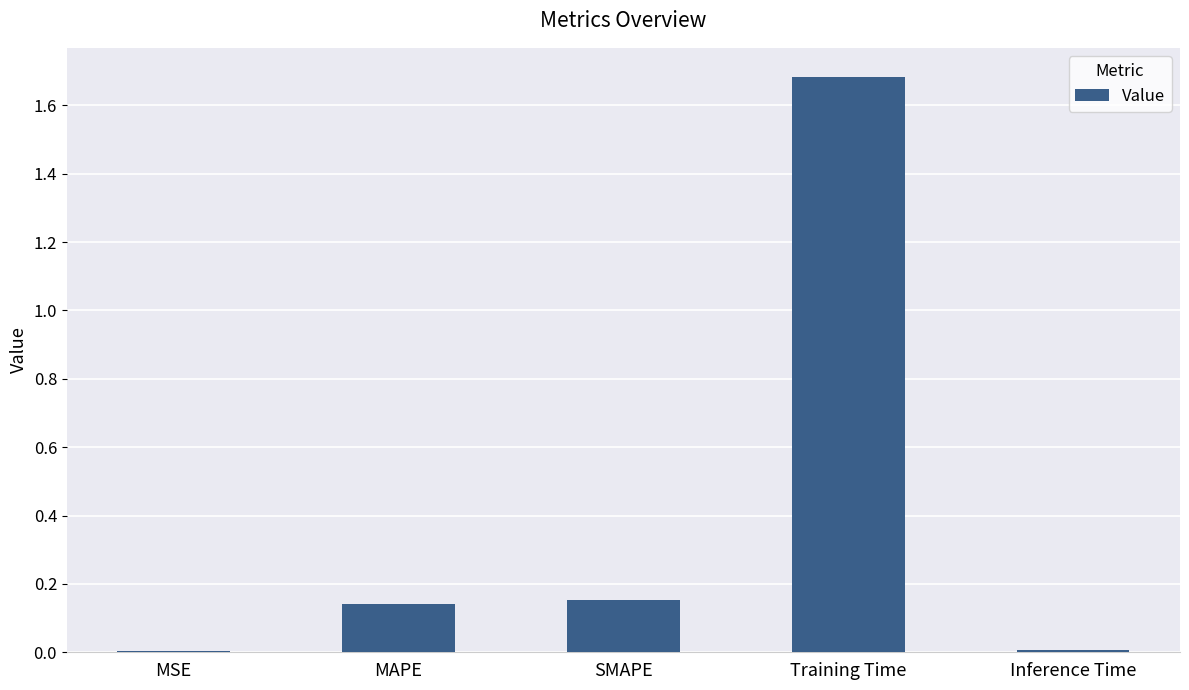

Read the value at Training Time.

1.7